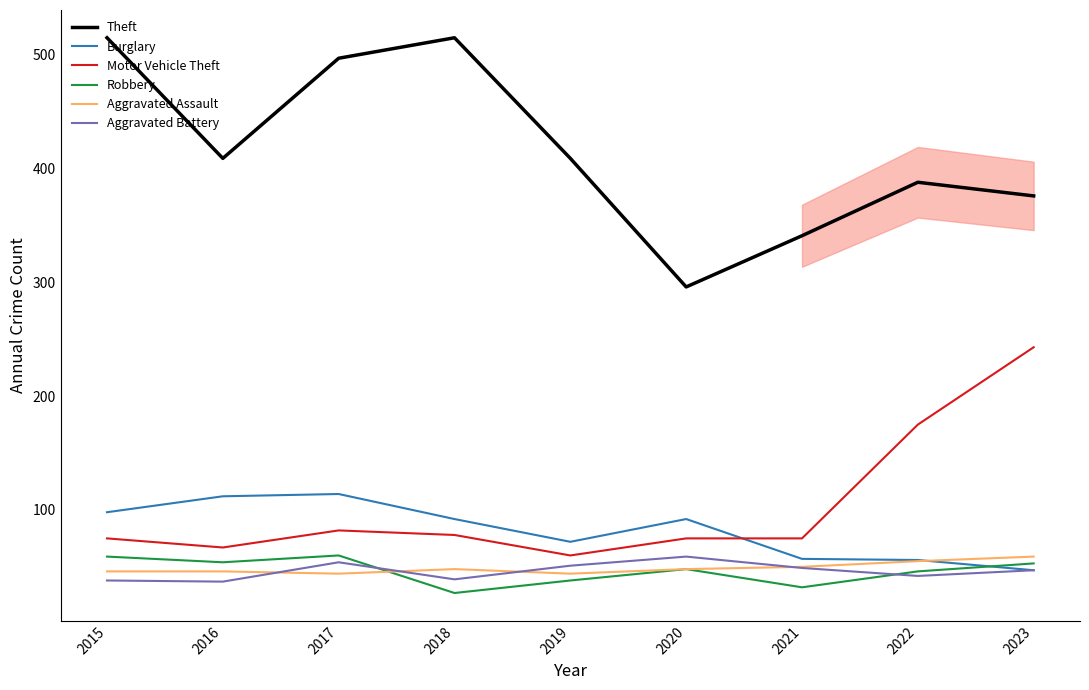

What is the lowest value of the Robbery series?

27